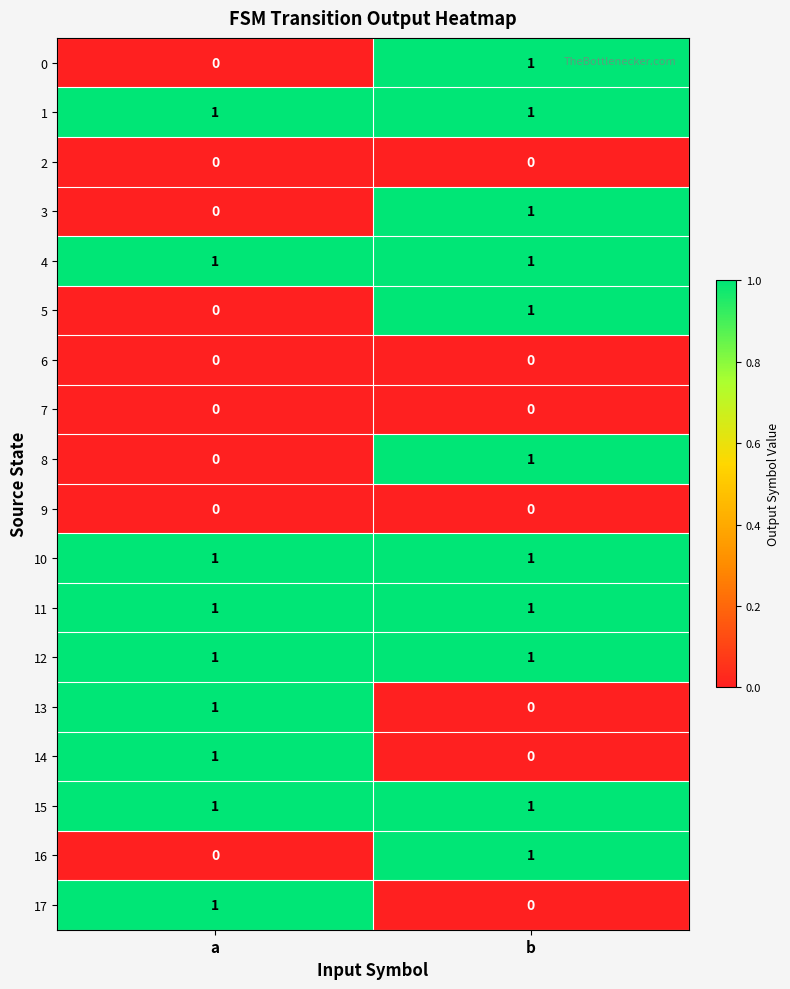

Where is 14 nearest to the value 0?

b